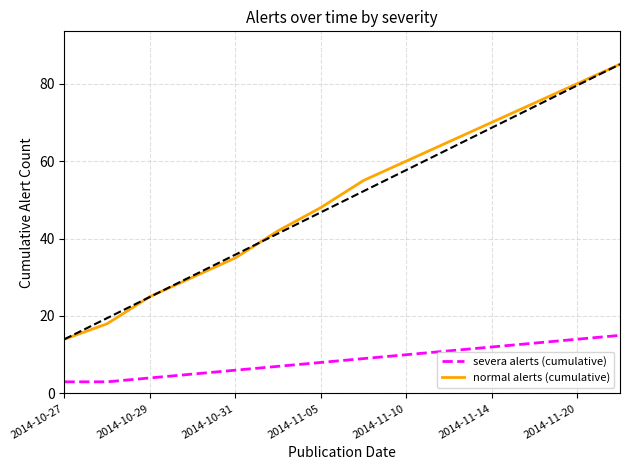

True or false: severa alerts (cumulative) and normal alerts (cumulative) cross at least once.

False